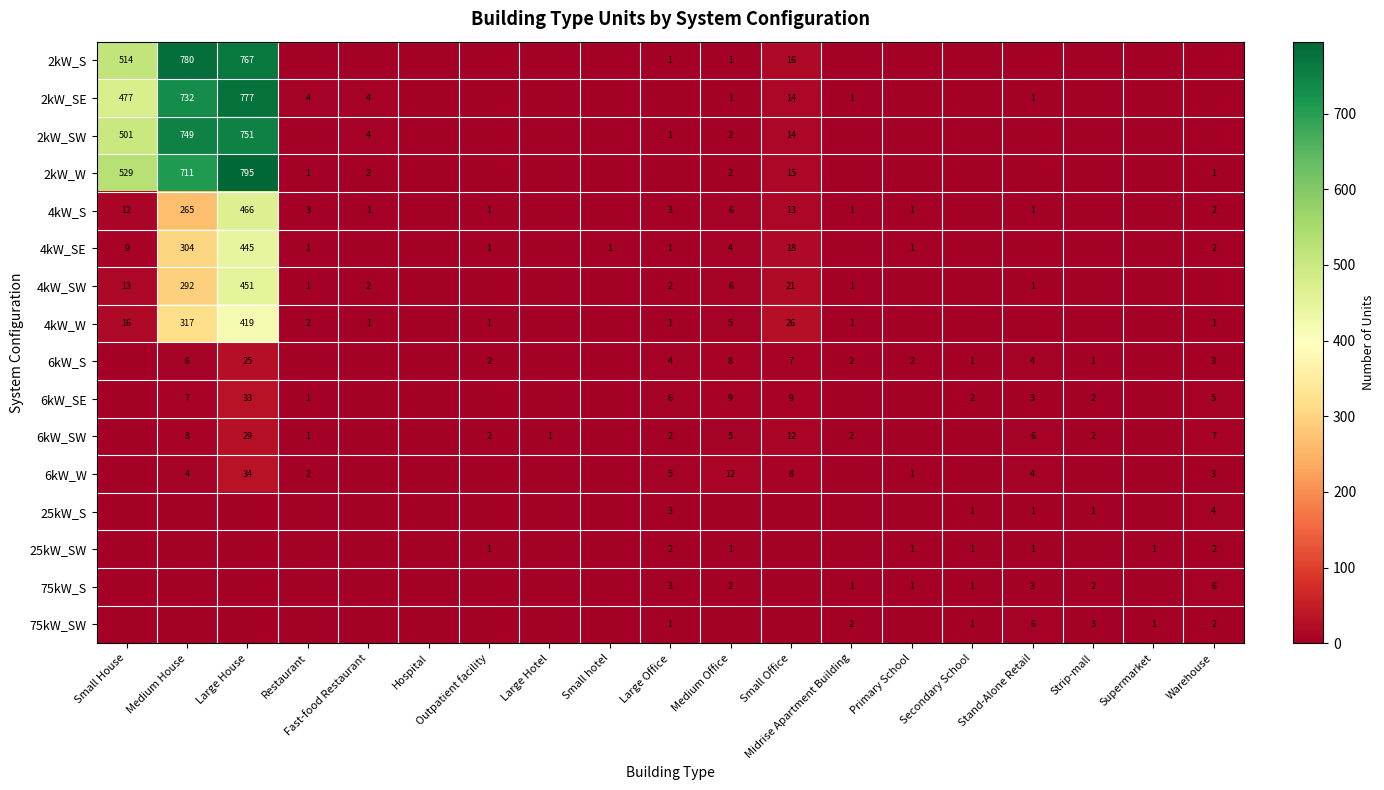

Which category has the highest value across all series?

Large House